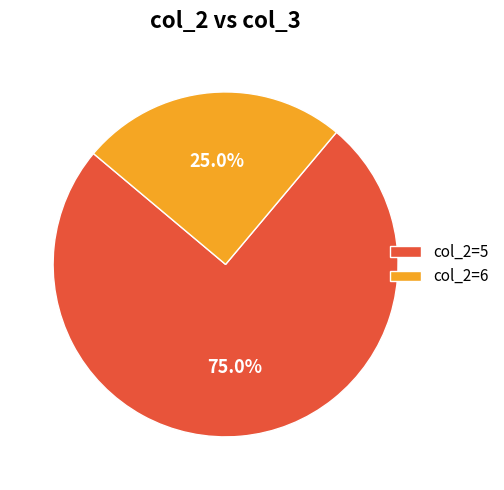

Which slice is the smallest?

col_2=6